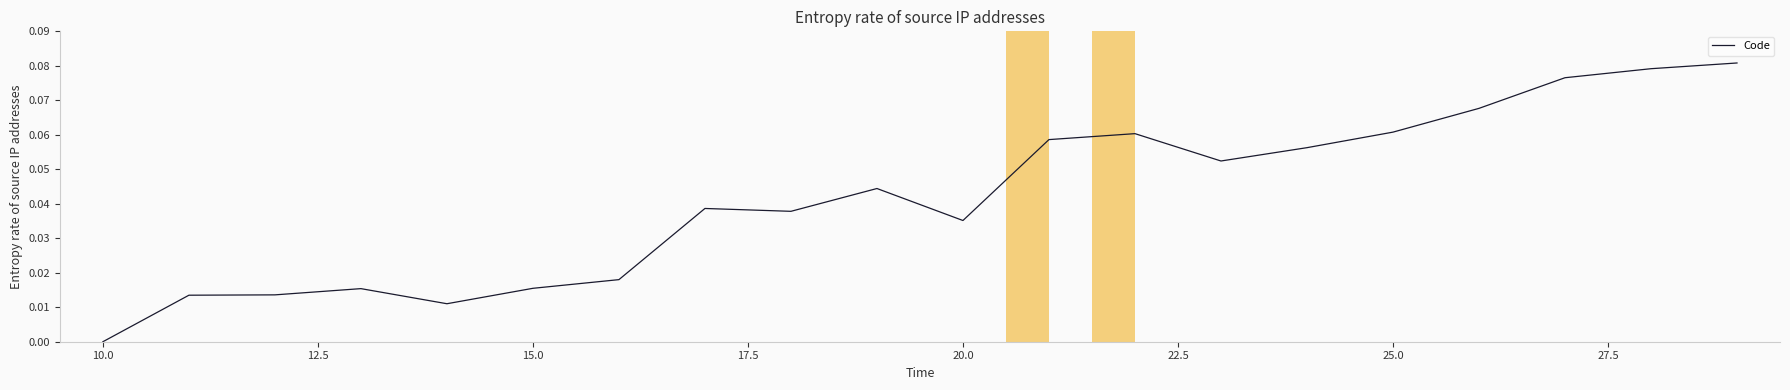

How many lines are shown in the chart?

1